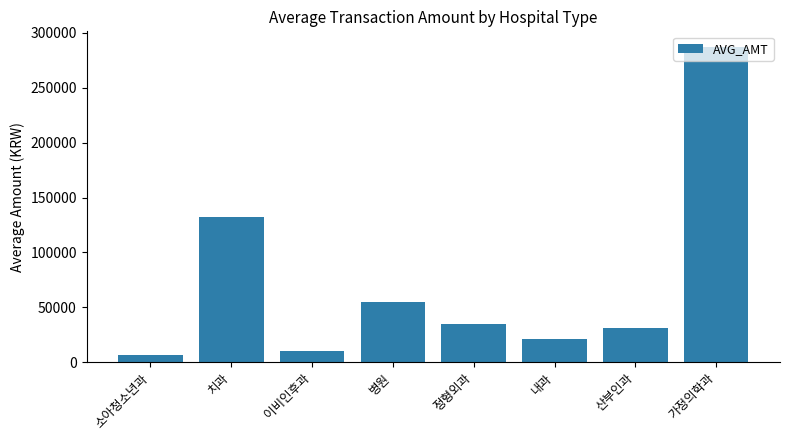

List the labels in order of value, largest first.

가정의학과, 치과, 병원, 정형외과, 산부인과, 내과, 이비인후과, 소아청소년과